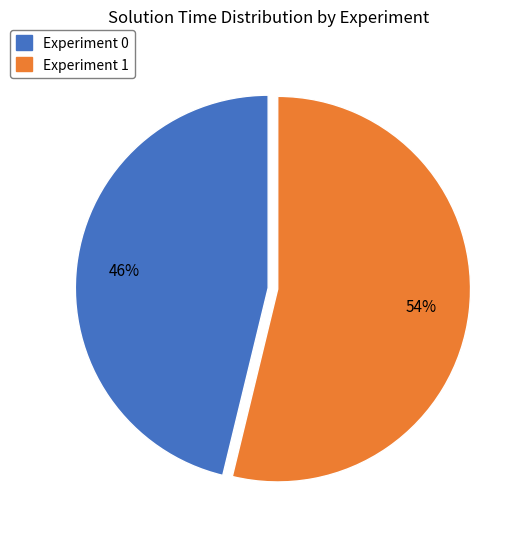

Rank the categories by value from lowest to highest.

Experiment 0, Experiment 1